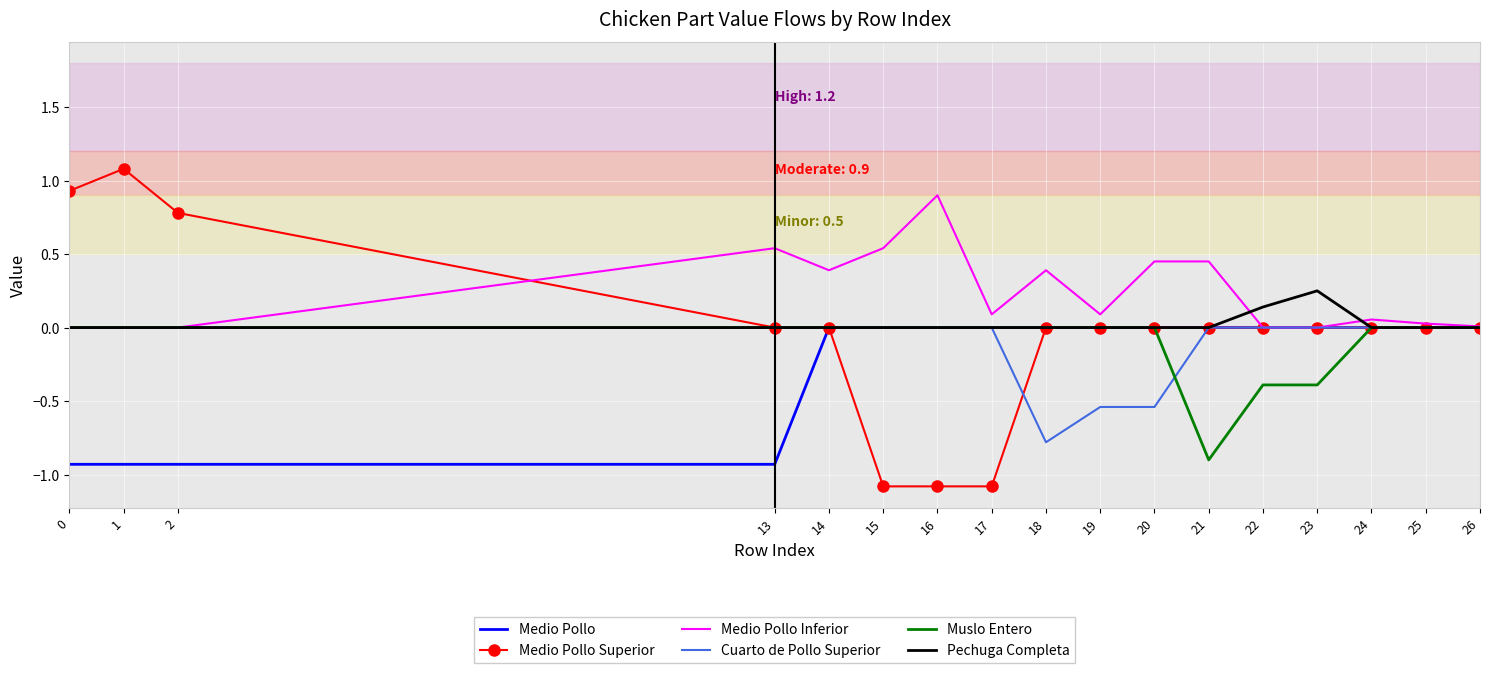

Count the number of data series in this chart.

6